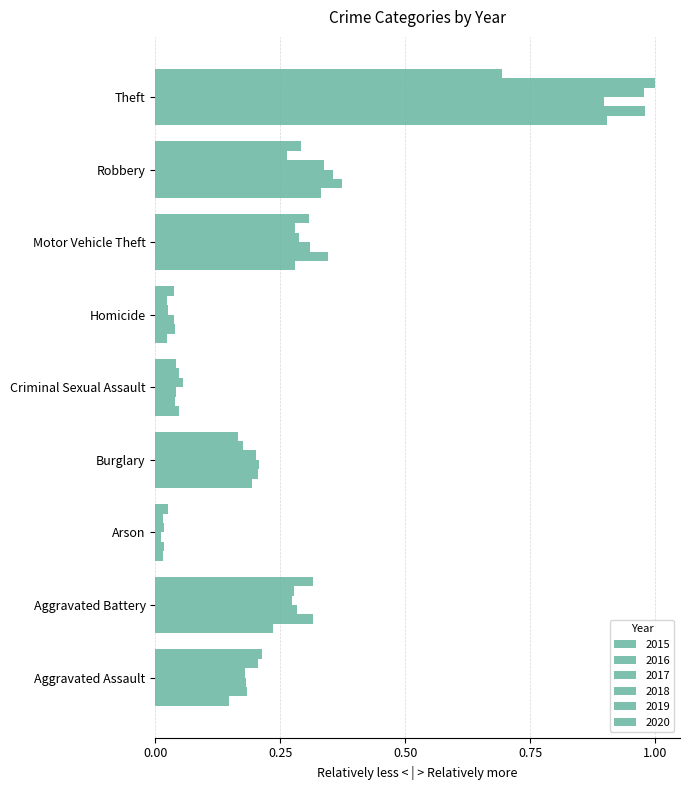

What is the difference between the 2016 values at Criminal Sexual Assault and Burglary?

0.2